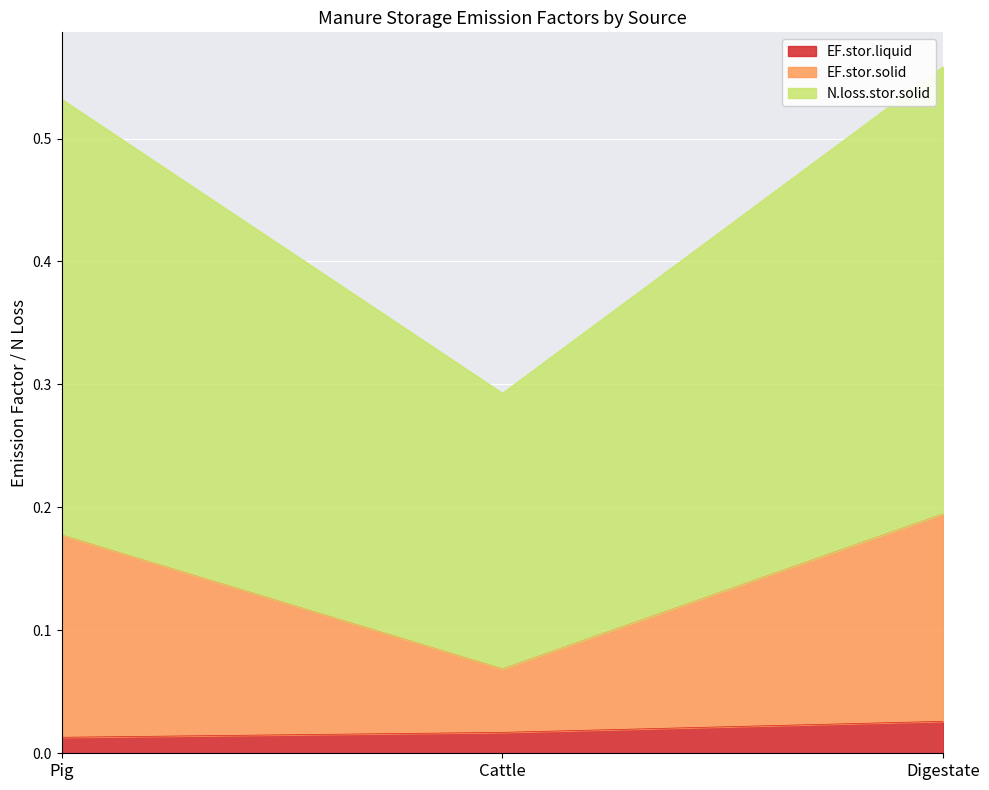

How many distinct data groups are displayed?

3